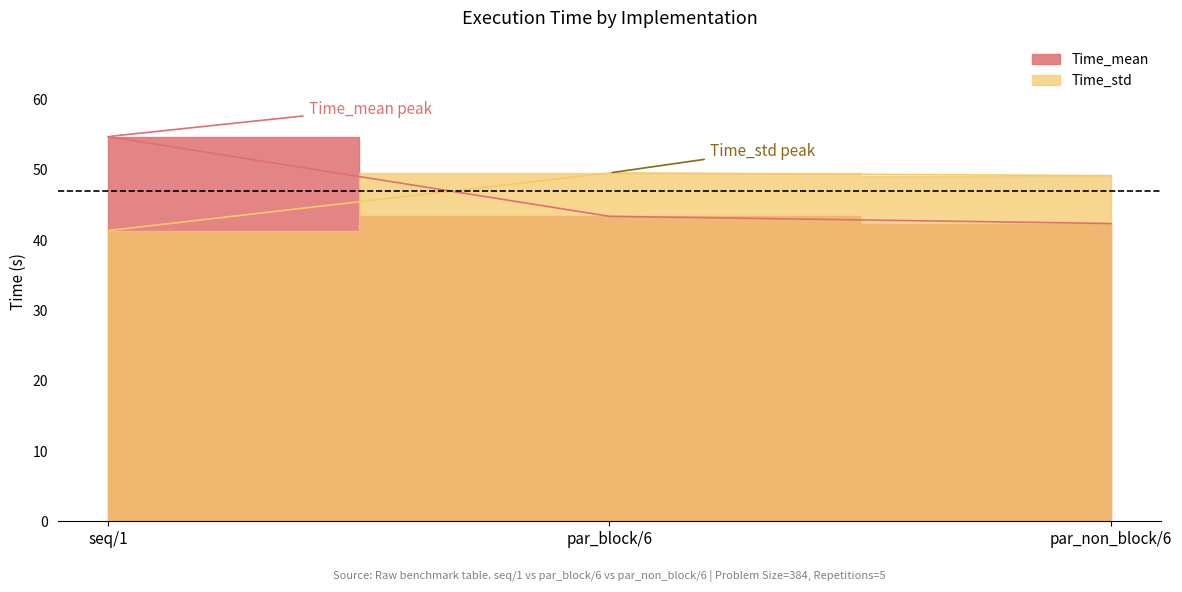

What is the value of the Time_std point at the 2nd from the left?

49.5